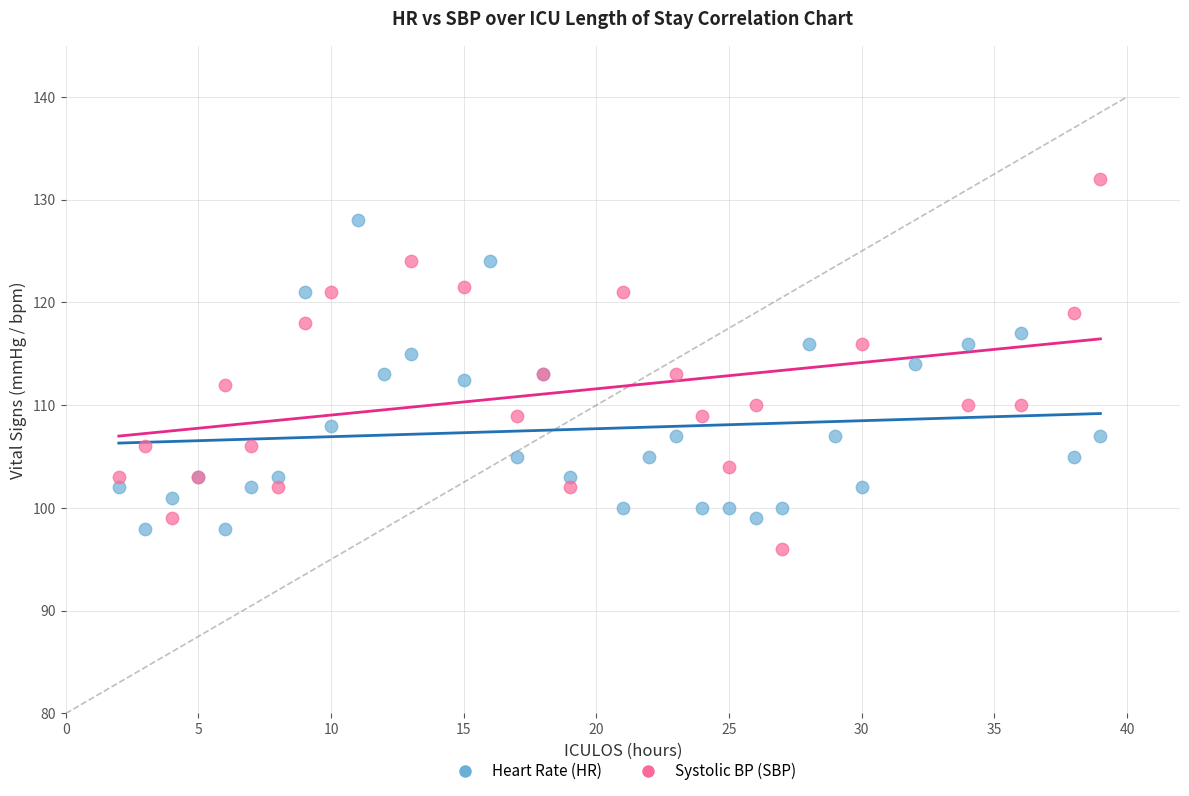

Which series has the widest spread of Y values?

Systolic BP (SBP)